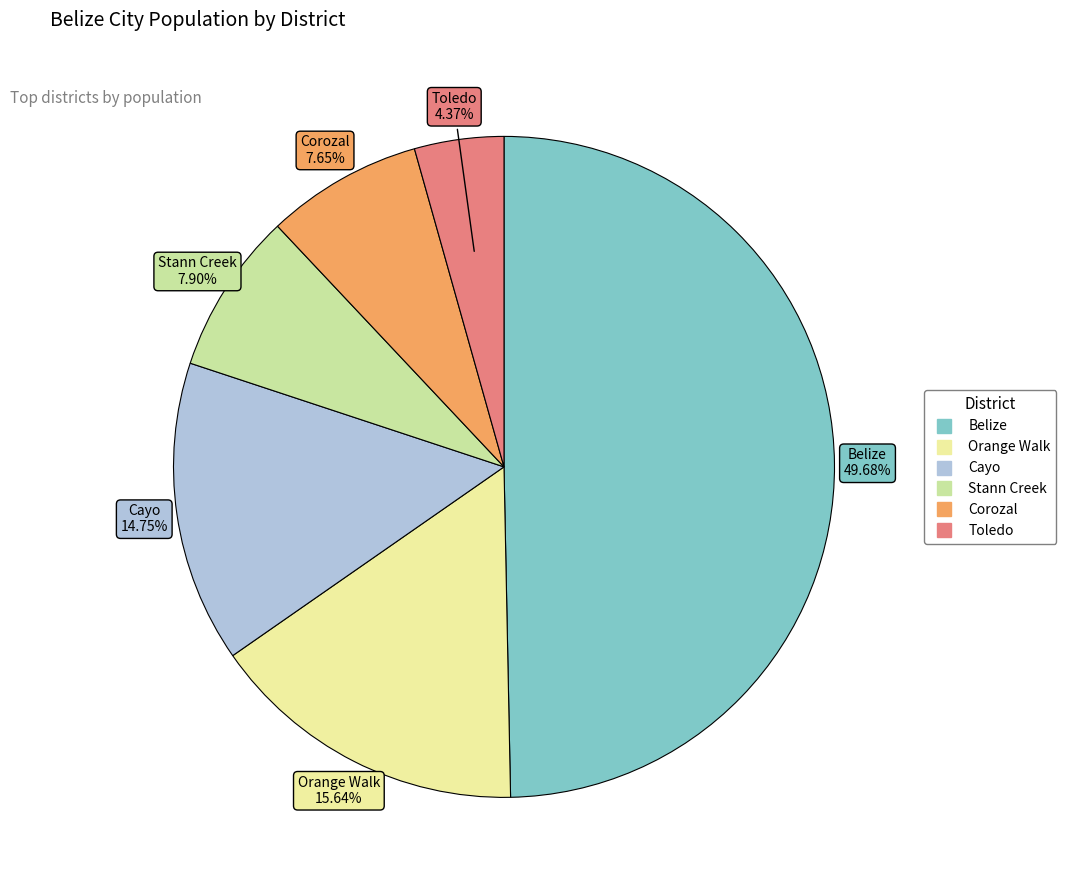

To the nearest percent, what is the difference between the Belize and Stann Creek slice percentages?

42%